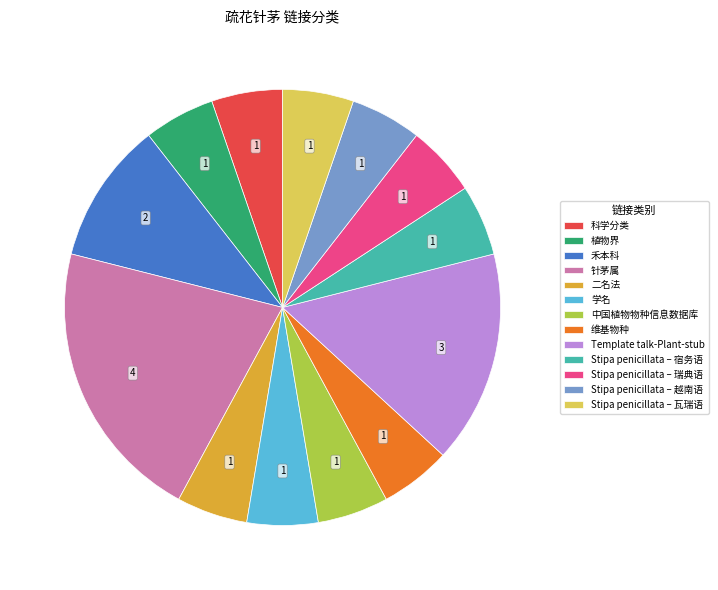

The 科学分类 slice represents 17% of the pie. True or false?

False